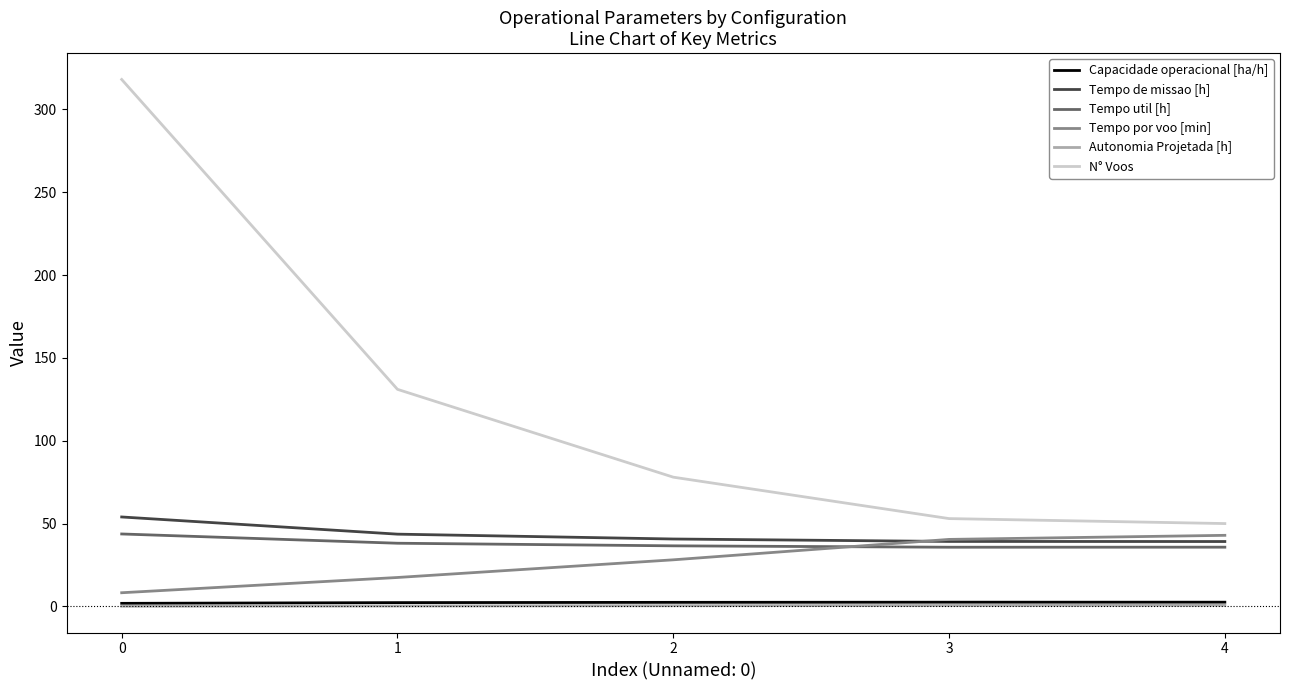

The value of Tempo de missao [h] at 0 is 23.7. True or false?

False